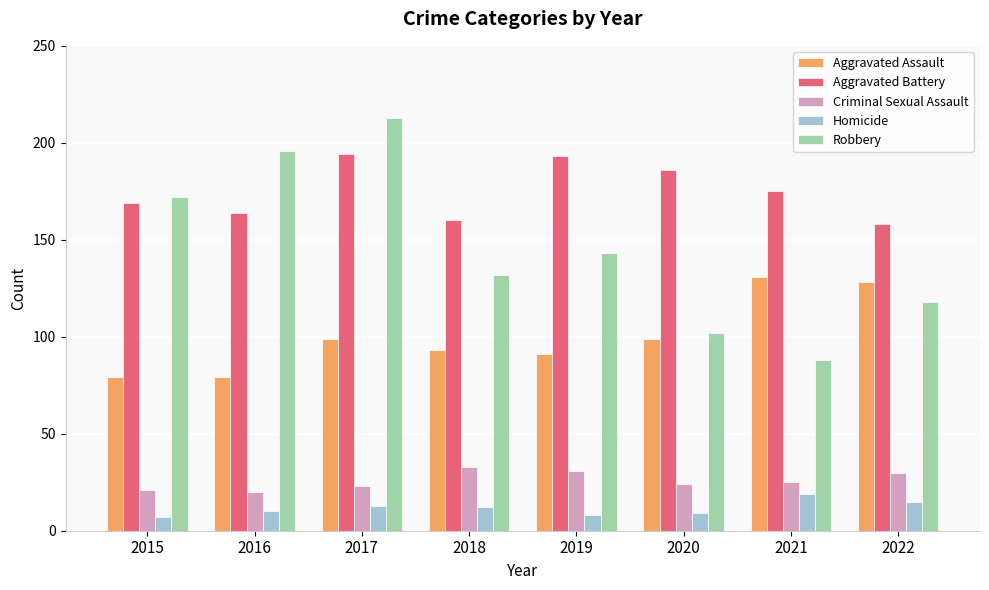

How many values in the Homicide series are below 12?

4